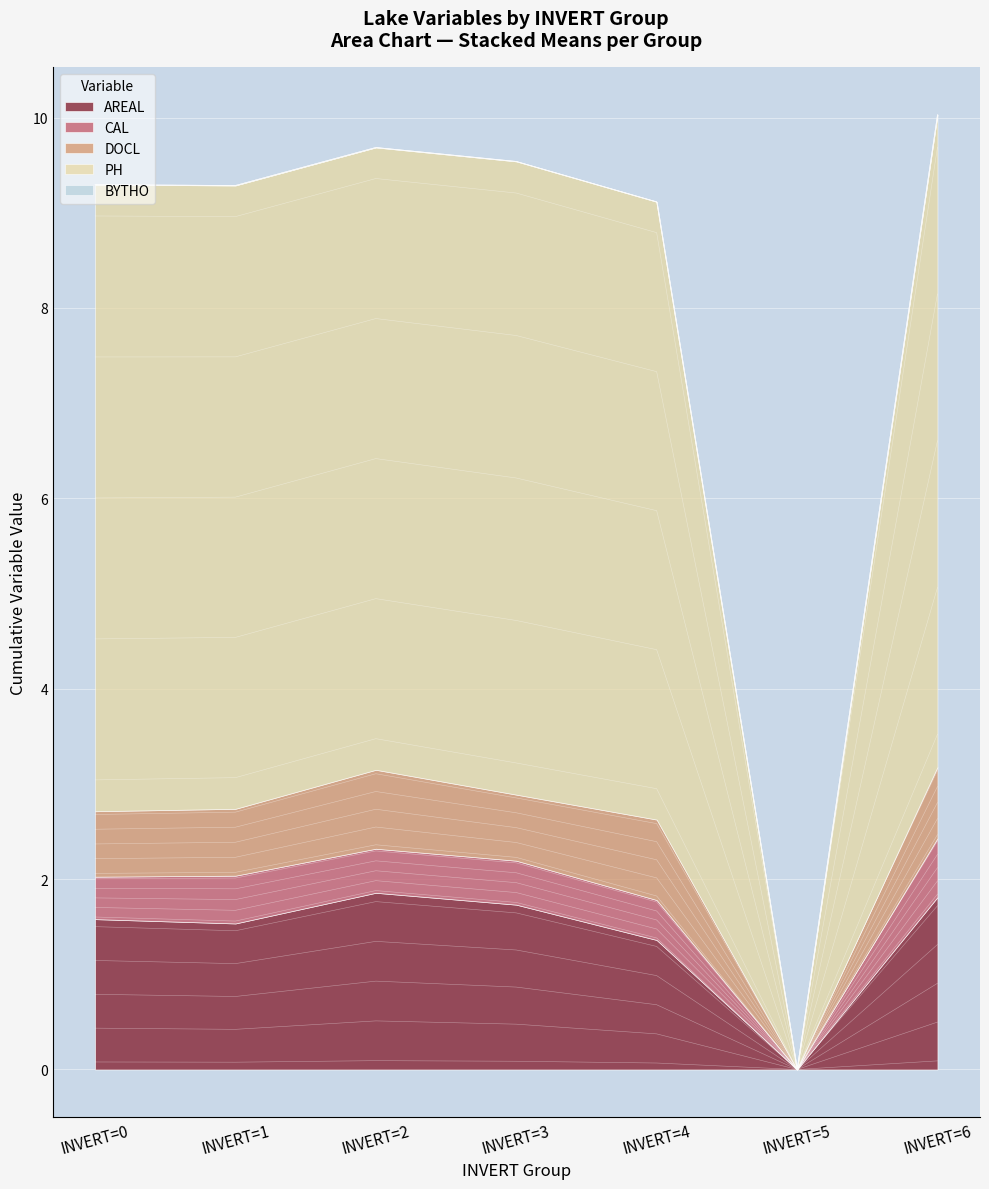

Does the chart display data point markers on the line(s)?

No